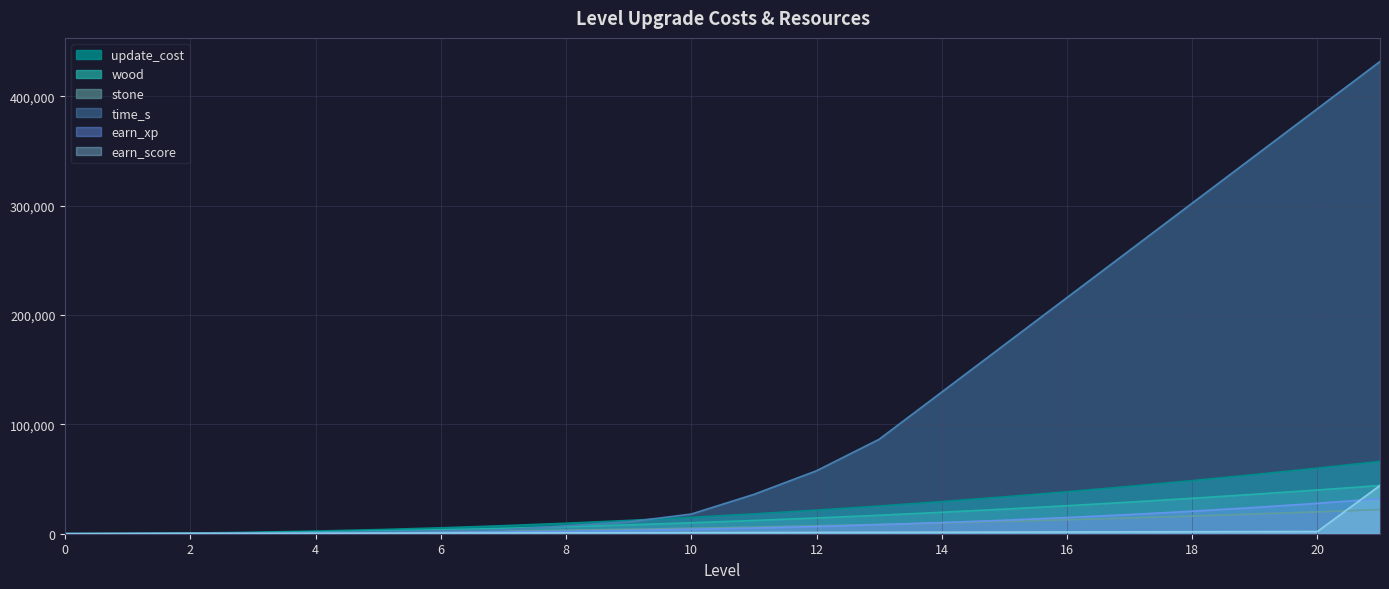

Which series has the largest range (max minus min)?

time_s